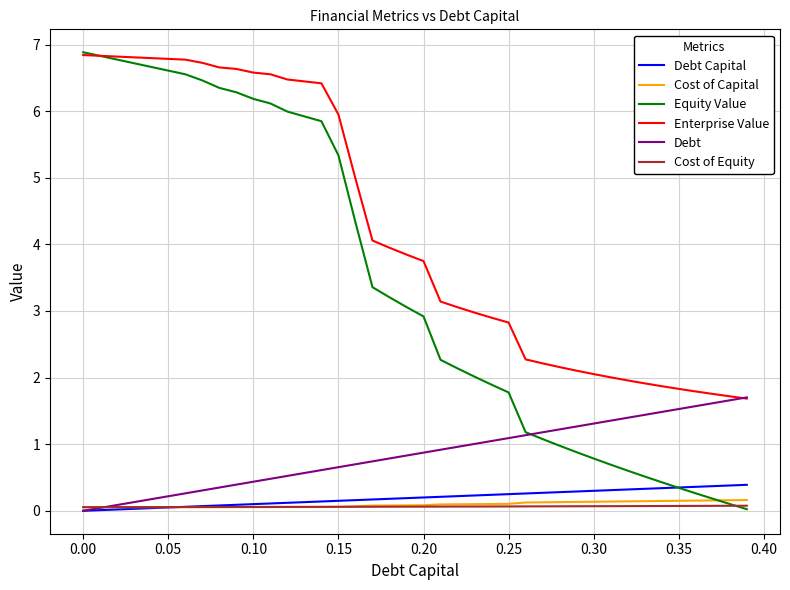

What is the maximum value shown in the chart?

6.9